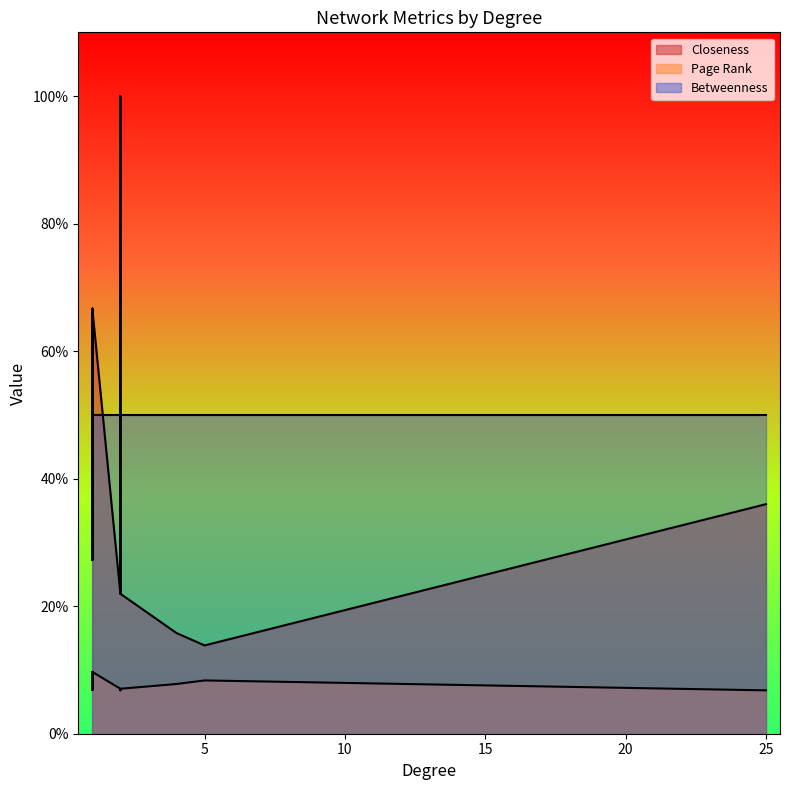

Between 4 and 5, which series saw the biggest shift?

Closeness